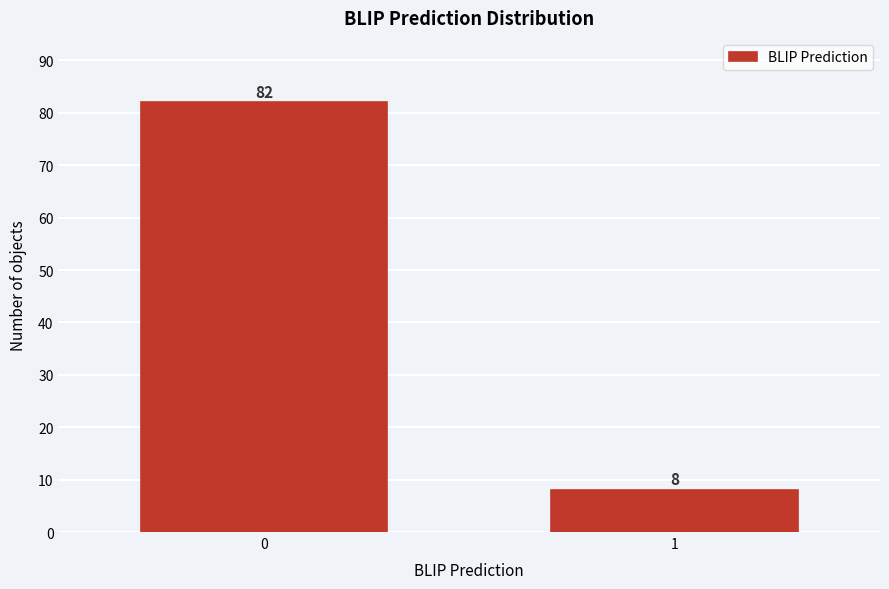

Reading left to right, transcribe all the data shown in this chart.

82	8